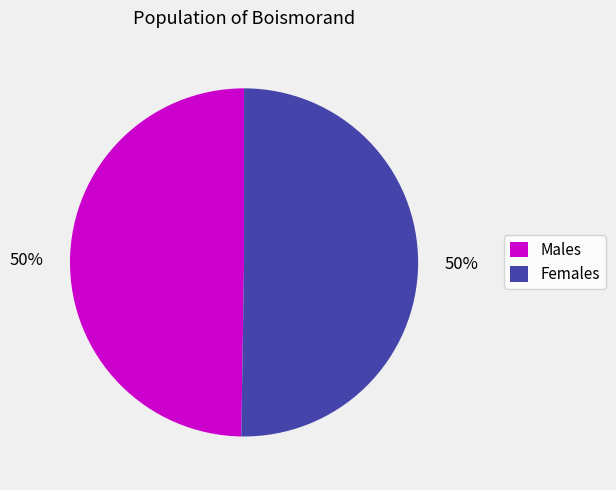

What is the ratio of the value at Males to the value at Females?

1.0